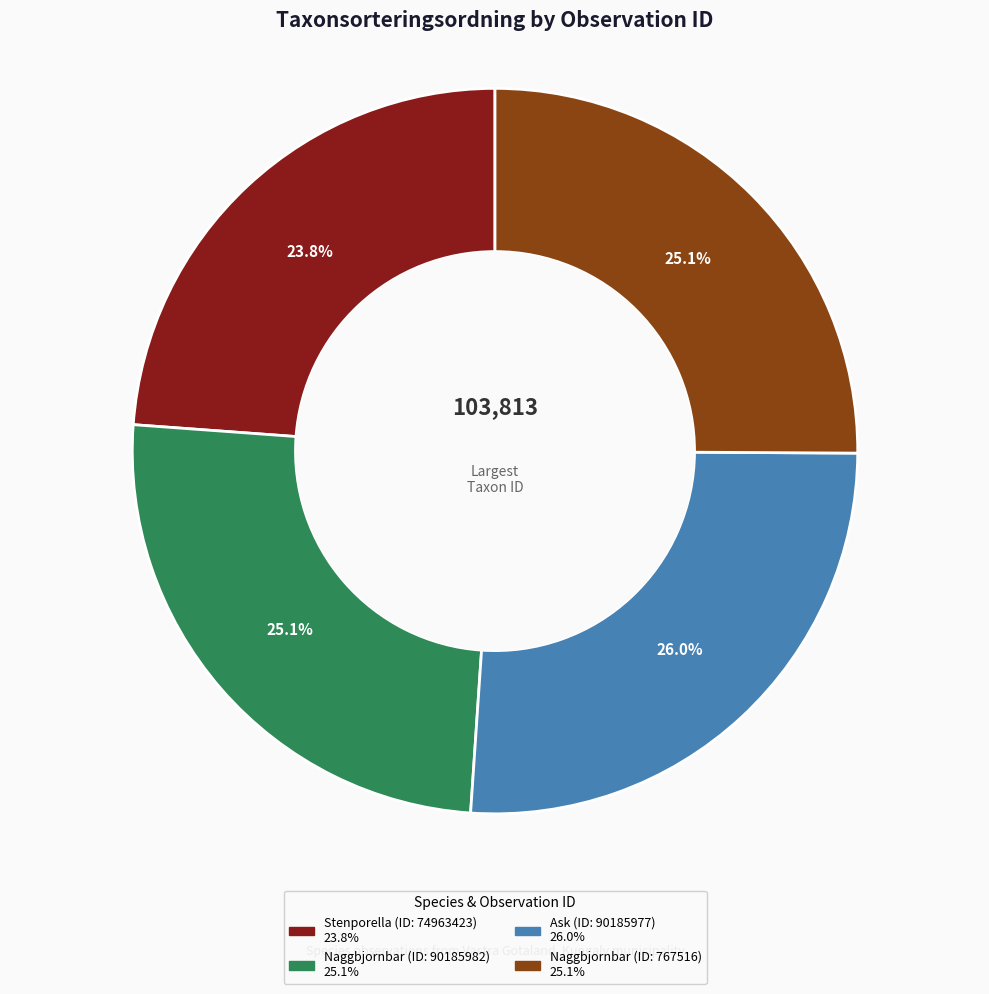

Is there a majority slice in this chart?

No